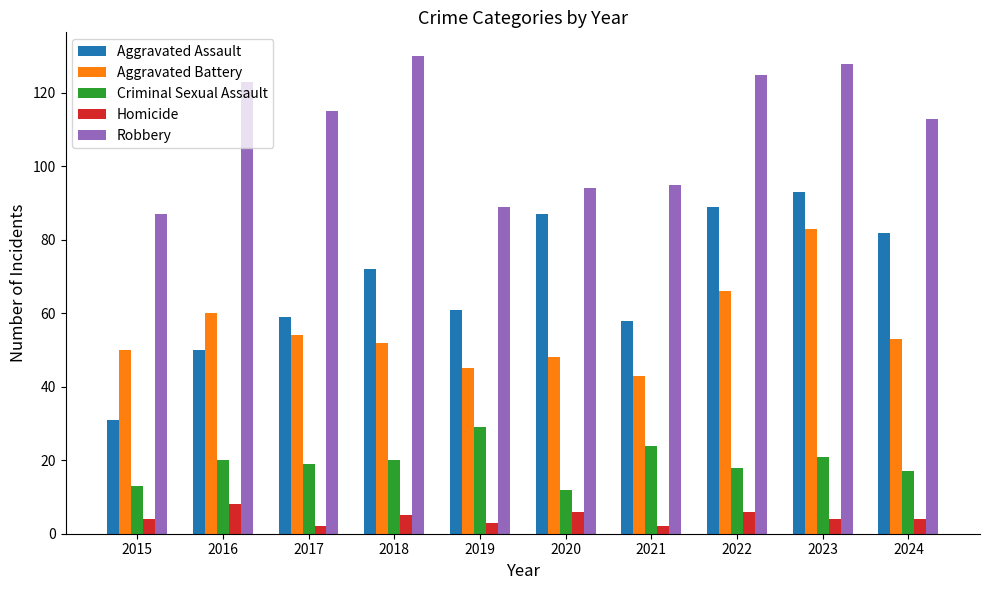

Which series has the widest spread of values?

Aggravated Assault